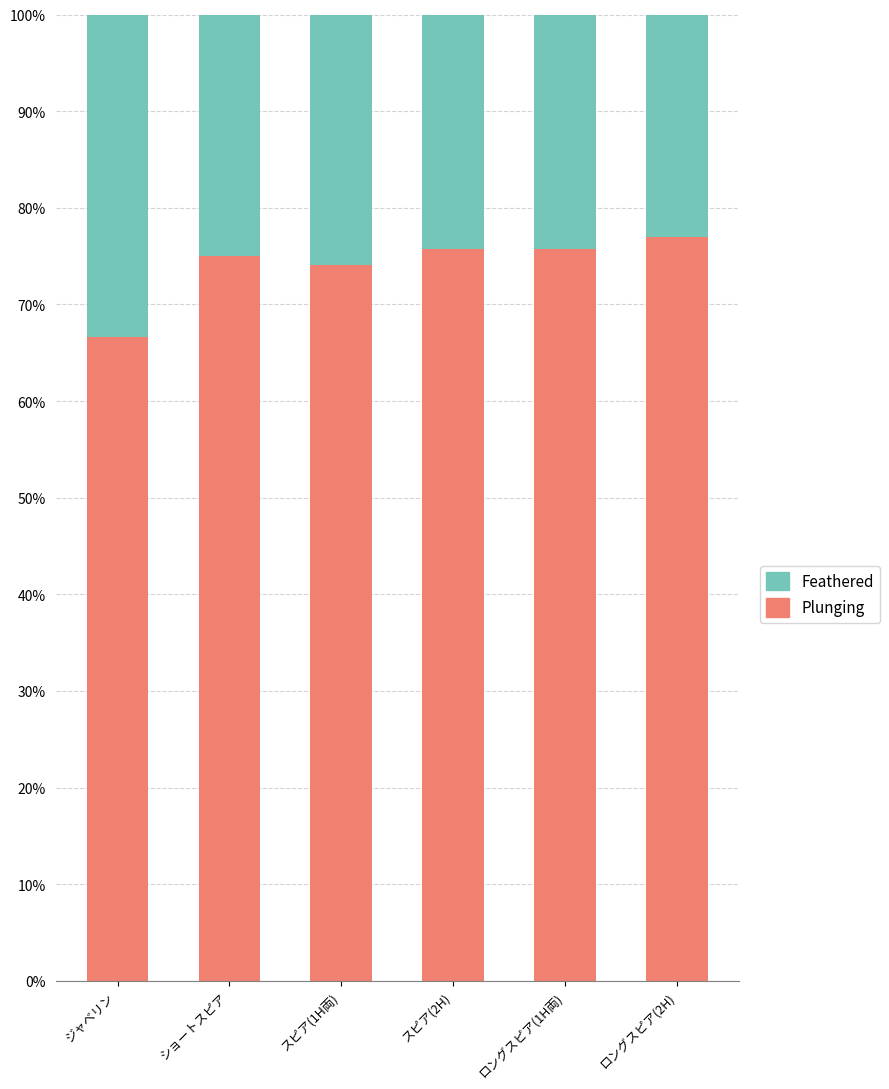

At which label does Plunging reach its minimum?

ジャベリン